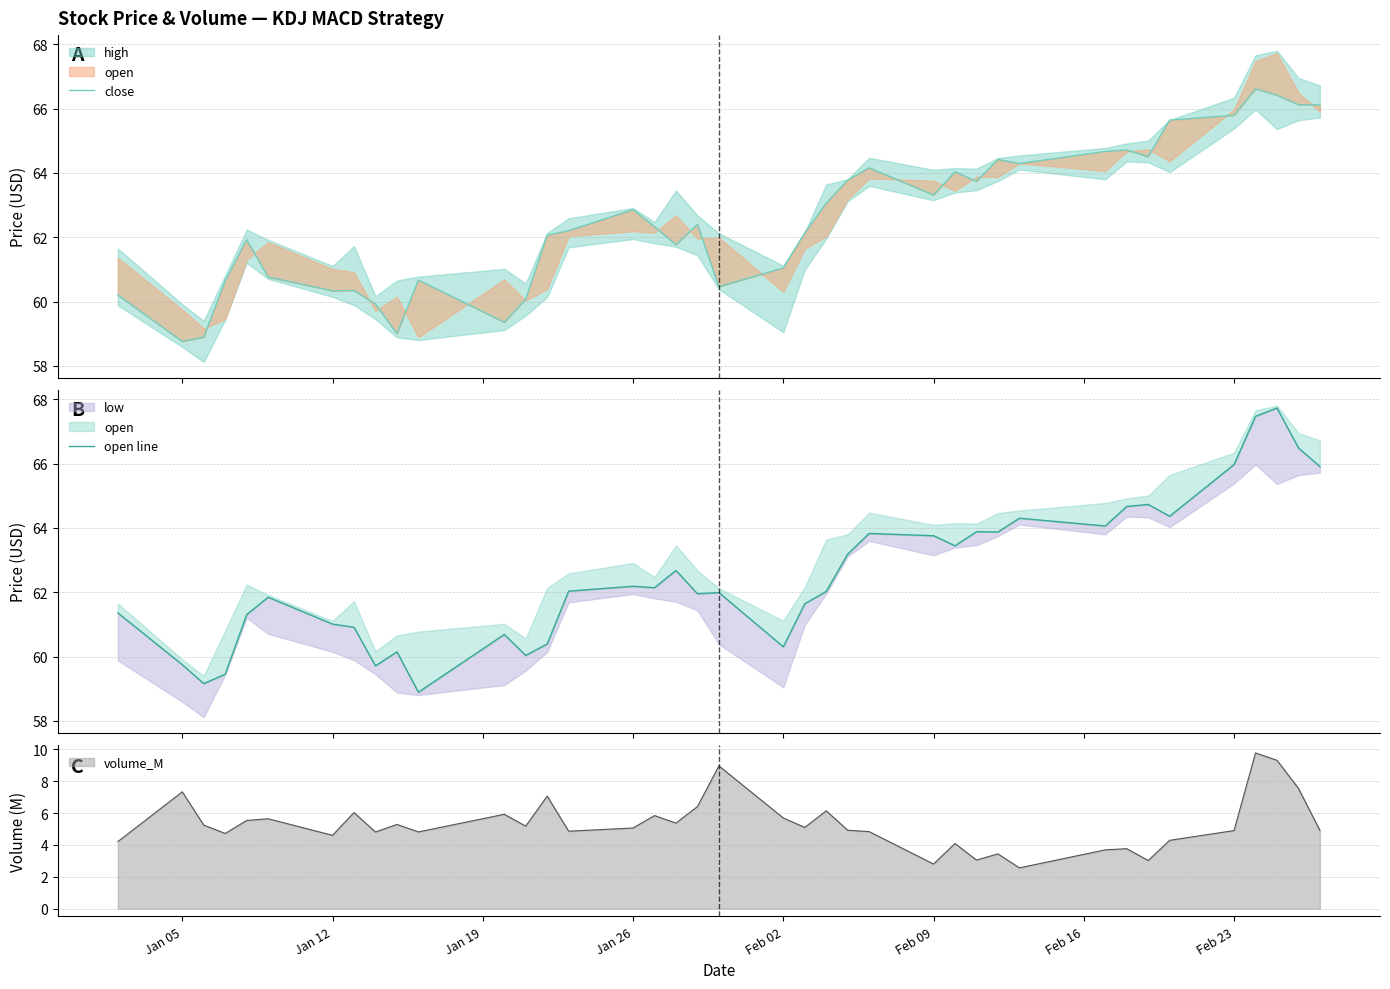

True or false: volume_M has a value of 5.1 at Jan 26.

True